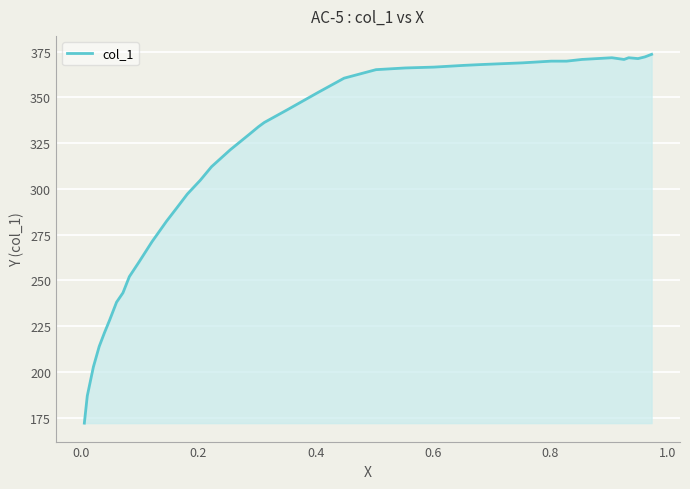

What is the difference between the maximum and minimum values?

201.4